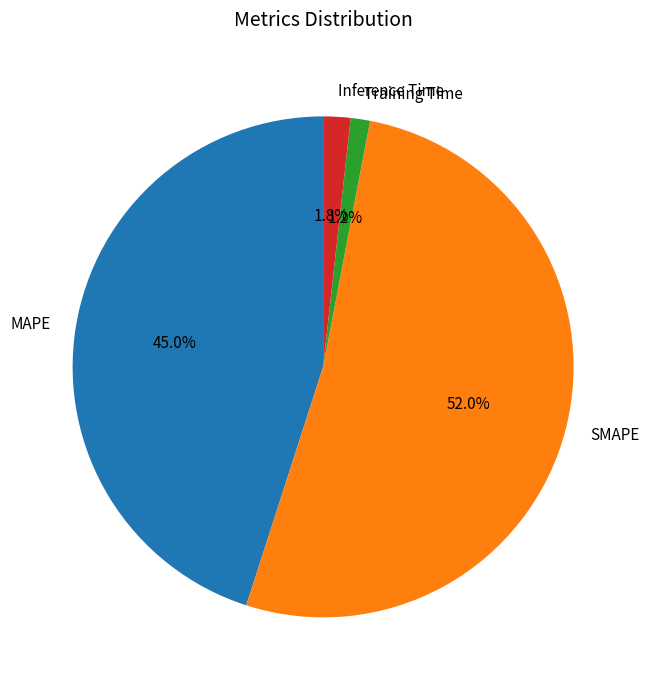

True or false: SMAPE accounts for 65% of the total.

False